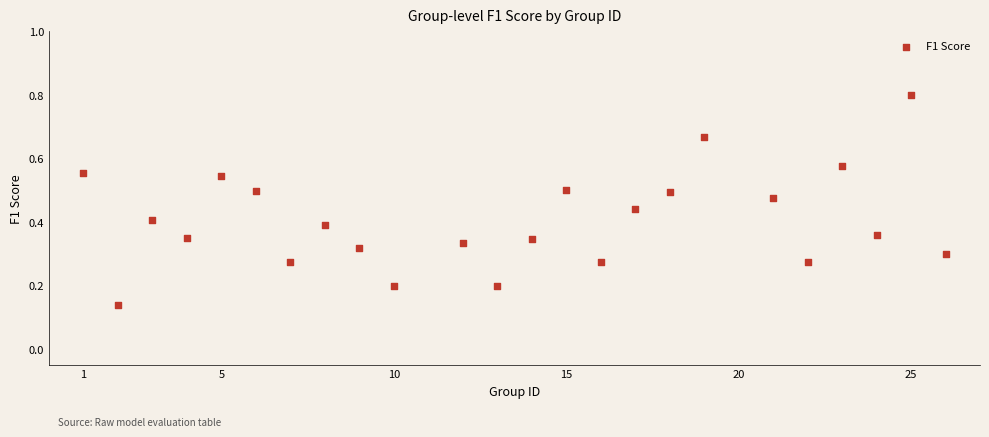

What is the range of X values (max minus min)?

25.0